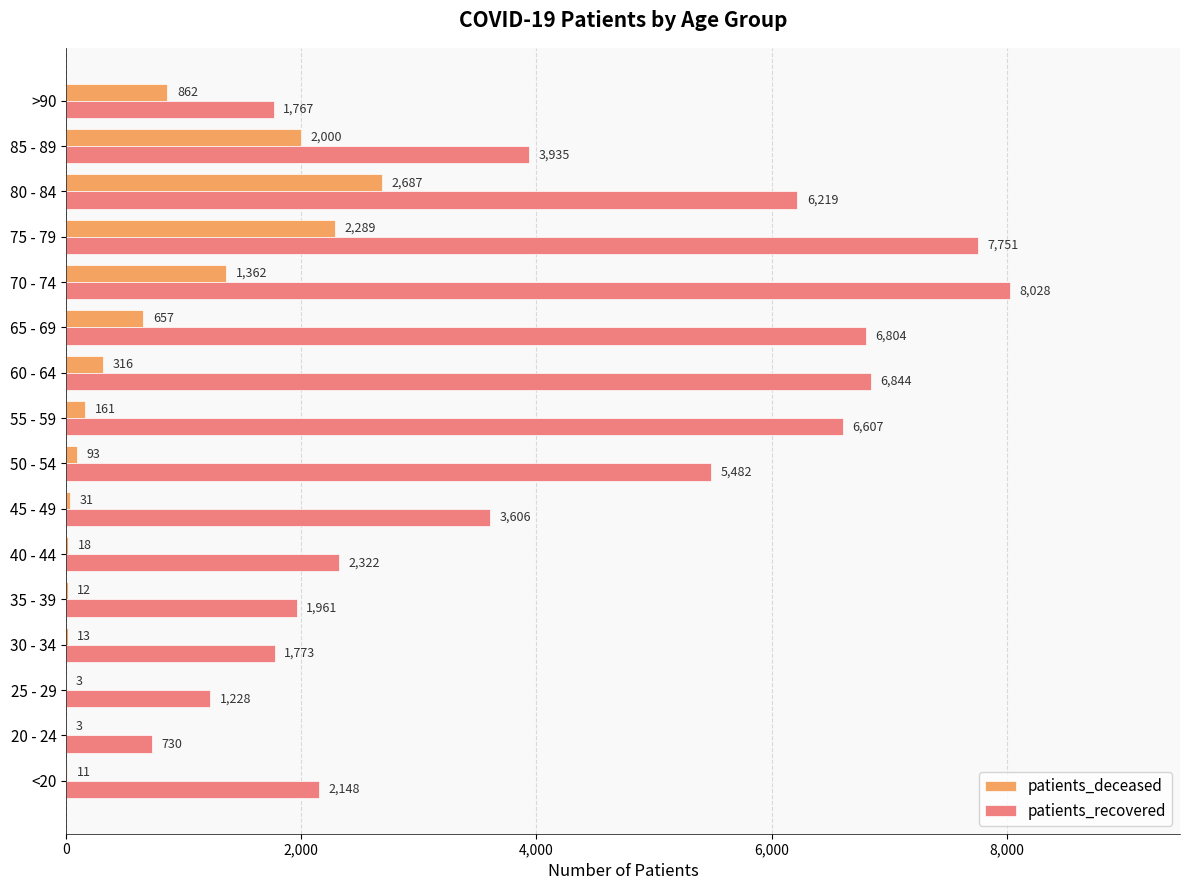

Count the number of data series in this chart.

2